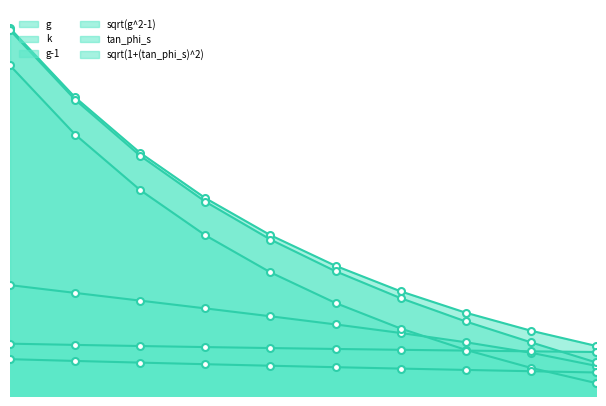

At 0.19, list the series in order from smallest to largest.

tan_phi_s, sqrt(1+(tan_phi_s)^2), k, sqrt(g^2-1), g, g-1